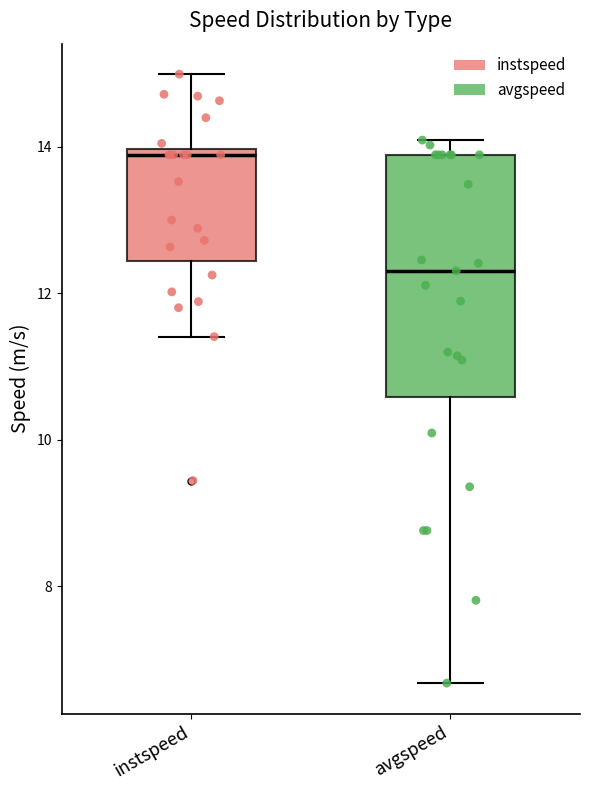

Which box's median line is the lowest?

avgspeed